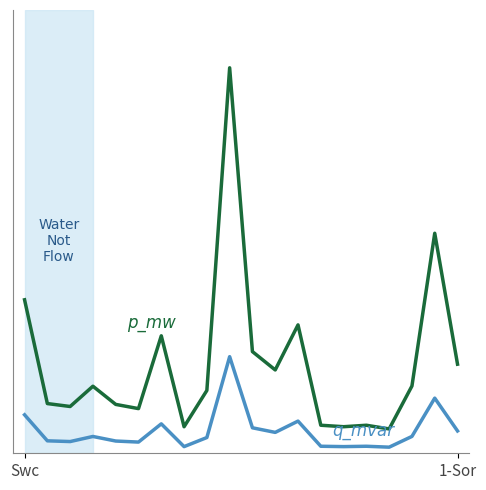

The value of q_mvar at 16 is 0.0. True or false?

True